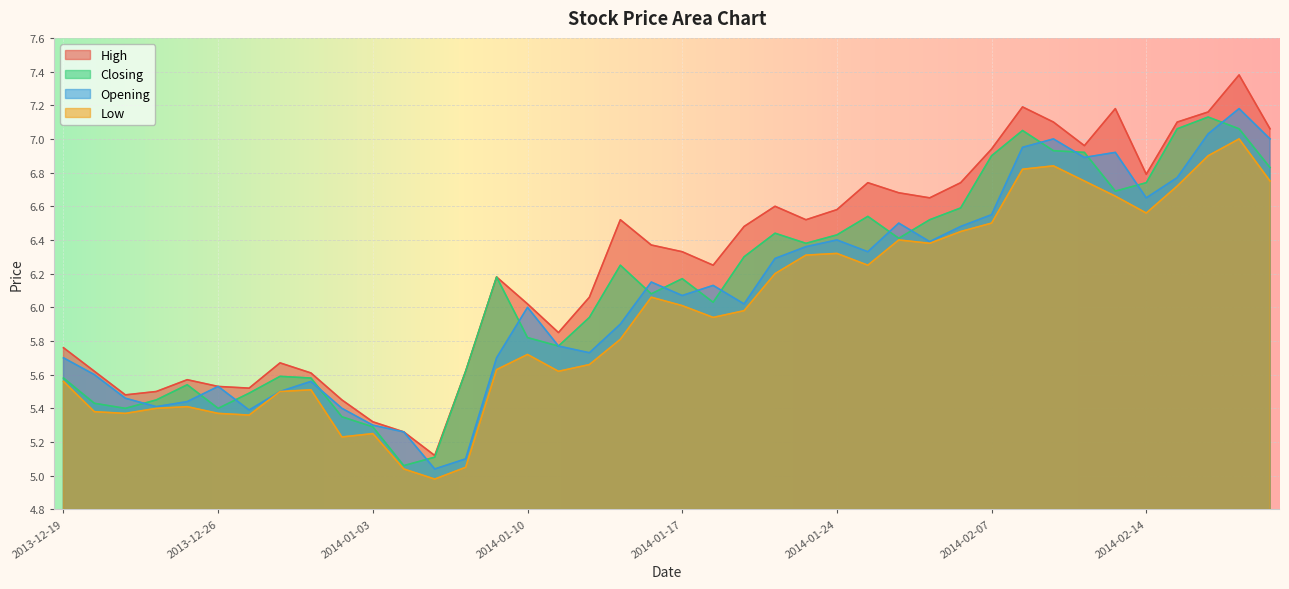

What is the difference between the second highest and second lowest values in the Low series?

1.9